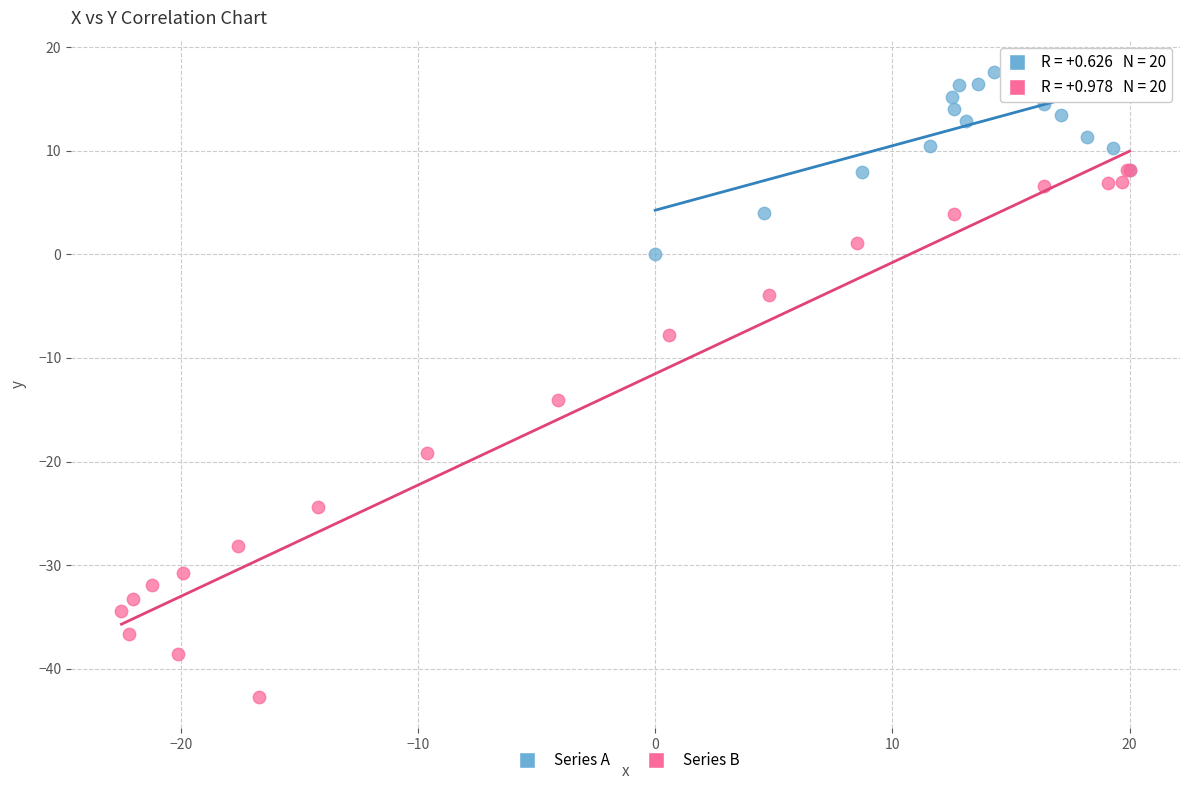

Which series reaches the maximum Y coordinate?

Series A